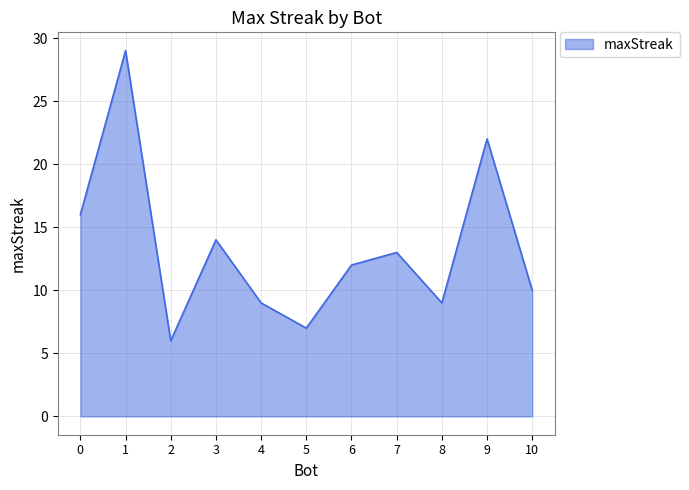

True or false: the data shows 29 at 1.

True